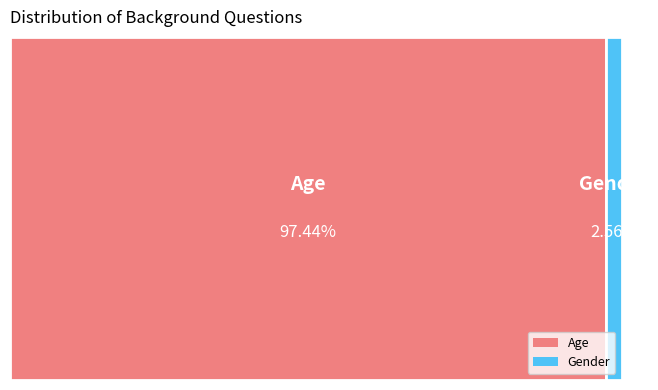

Which slice is the smallest?

Gender